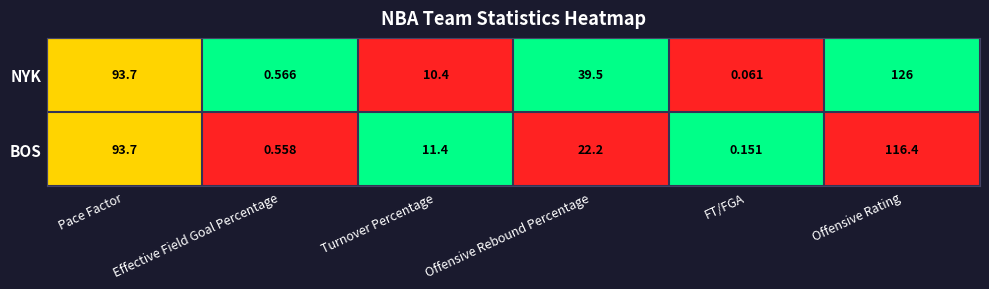

List the series in order of their peak value, lowest first.

BOS, NYK